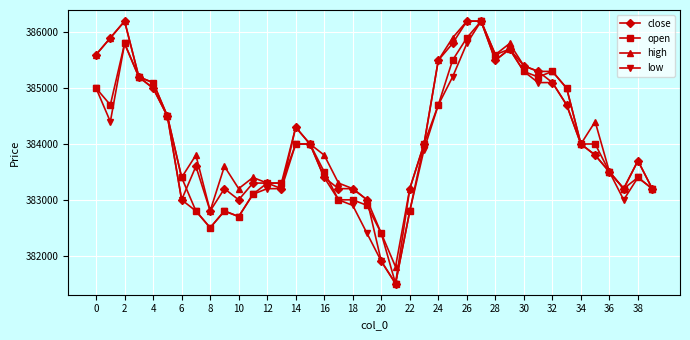

Reading left to right, what are all the values shown in this chart?

close: 385600	385900	386200	385200	385000	384500	383000	383600	382800	383200	383000	383300	383300	383200	384300	384000	383400	383200	383200	383000	381900	381500	383200	384000	385500	385800	386200	386200	385500	385700	385400	385300	385100	384700	384000	383800	383500	383200	383700	383200
open: 385000	384700	385800	385200	385100	384500	383400	382800	382500	382800	382700	383100	383300	383300	384000	384000	383500	383000	383000	382900	382400	381500	382800	384000	384700	385500	385900	386200	385600	385700	385300	385200	385300	385000	384000	384000	383500	383200	383400	383200
high: 385600	385900	386200	385200	385100	384500	383400	383800	382800	383600	383200	383400	383300	383300	384300	384000	383800	383300	383200	383000	382400	381800	383200	384000	385500	385900	386200	386200	385600	385800	385400	385300	385300	385000	384000	384400	383500	383200	383700	383200
low: 385000	384400	385800	385200	385000	384500	383000	382800	382500	382800	382700	383100	383200	383200	384000	384000	383400	383000	382900	382400	381900	381500	382800	383900	384700	385200	385800	386200	385500	385700	385300	385100	385100	384700	384000	383800	383500	383000	383400	383200